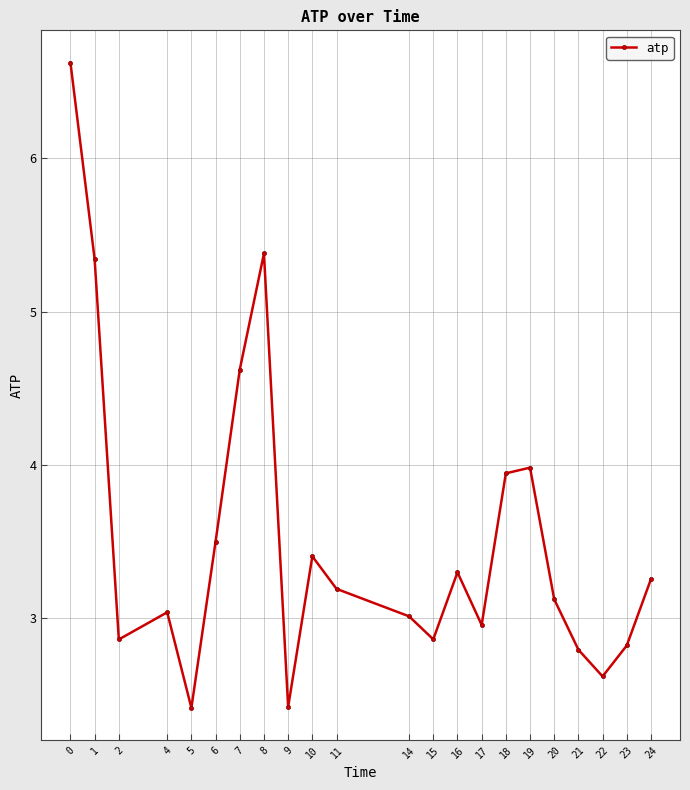

What is the greatest value displayed?

6.6